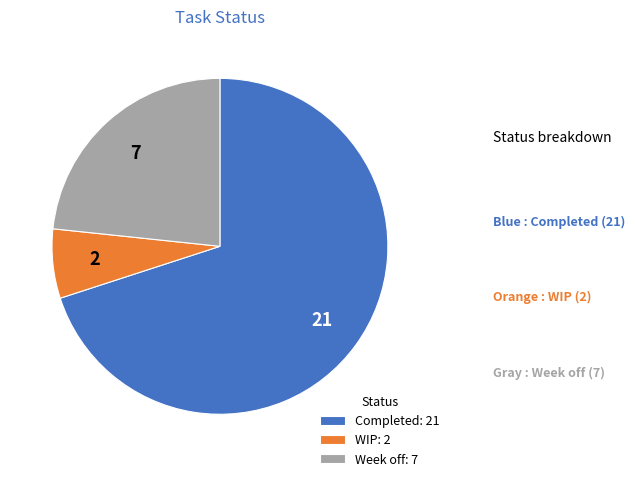

Count the number of slices in the pie.

3